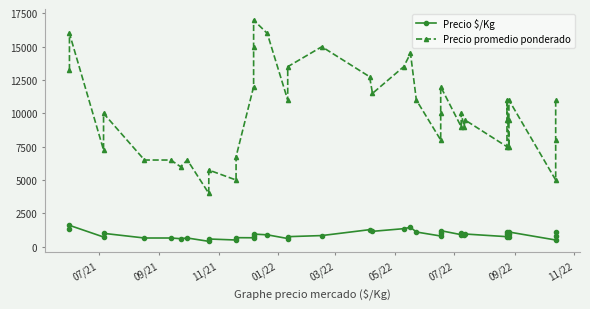

Count the number of data series in this chart.

2